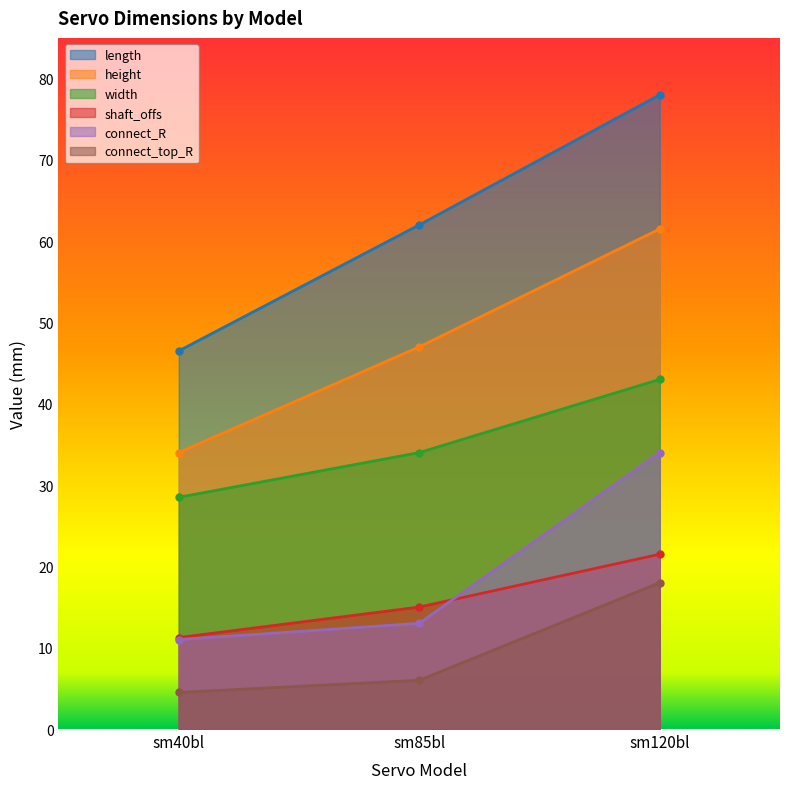

Rank the categories by connect_top_R value from highest to lowest.

sm120bl, sm85bl, sm40bl